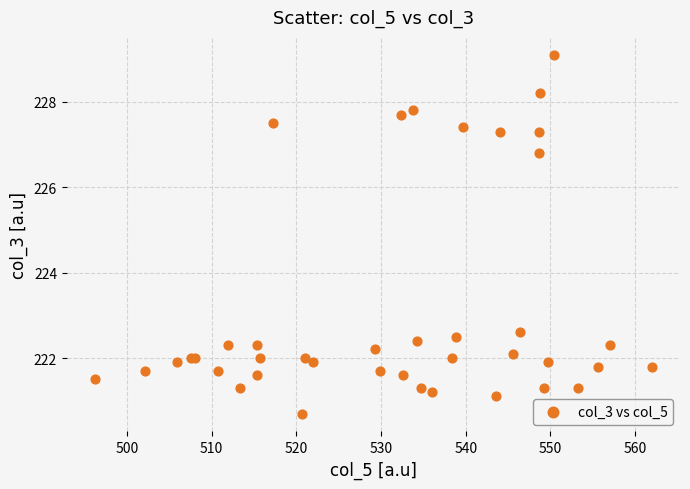

What Y value in the scatter plot is closest to 224?

222.6